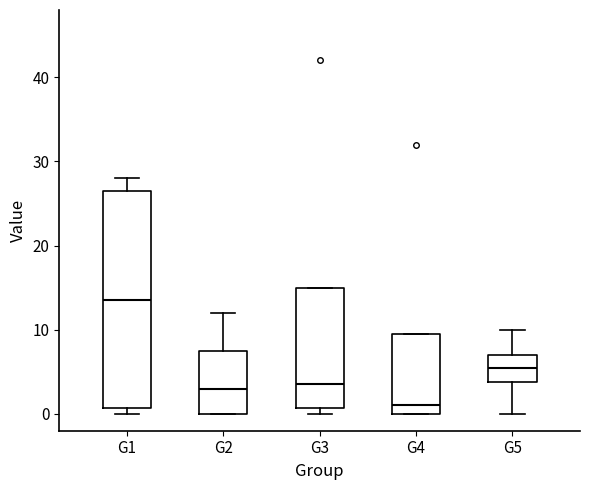

Reading left to right, read every box against the y-axis: the position of its median line, the range the box covers, and the ends of its whiskers. The values are not printed on the chart, so give them approximately, as read against the axis.

G1: median 14, box 1 to 27, whiskers 0 to 28
G2: median 3, box 0 to 8, whiskers 0 to 12
G3: median 4, box 1 to 15, whiskers 0 to 15
G4: median 1, box 0 to 10, whiskers 0 to 10
G5: median 6, box 4 to 7, whiskers 0 to 10